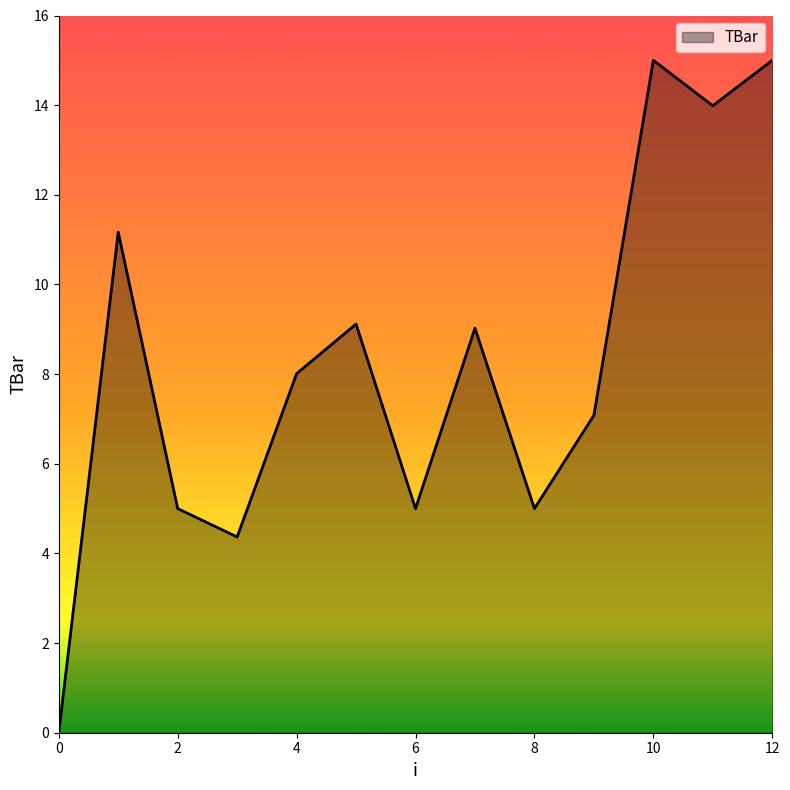

What is the greatest value displayed?

15.0